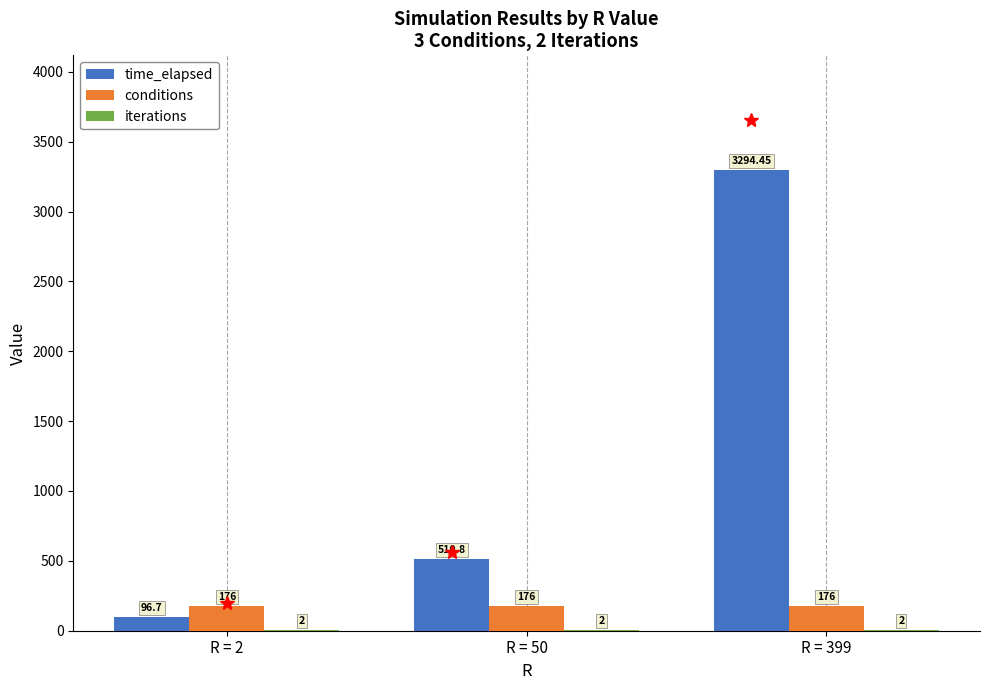

What is the approximate value of time_elapsed at R = 2?

96.7